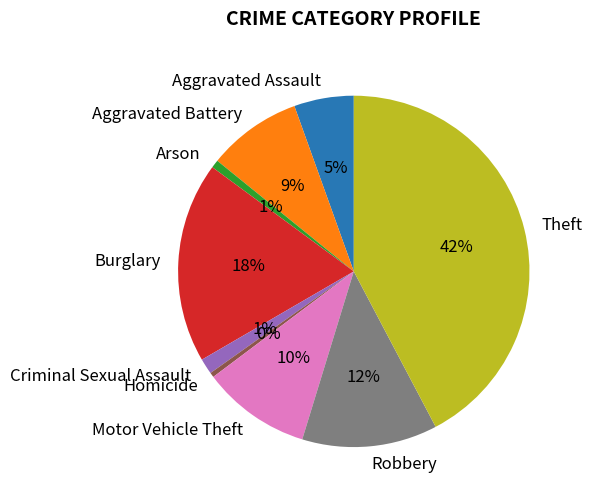

Is Arson the majority of the pie?

No